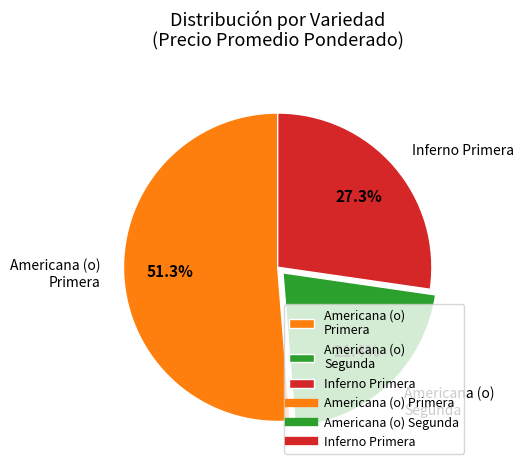

What portion of the pie excludes Inferno Primera?

72.7%